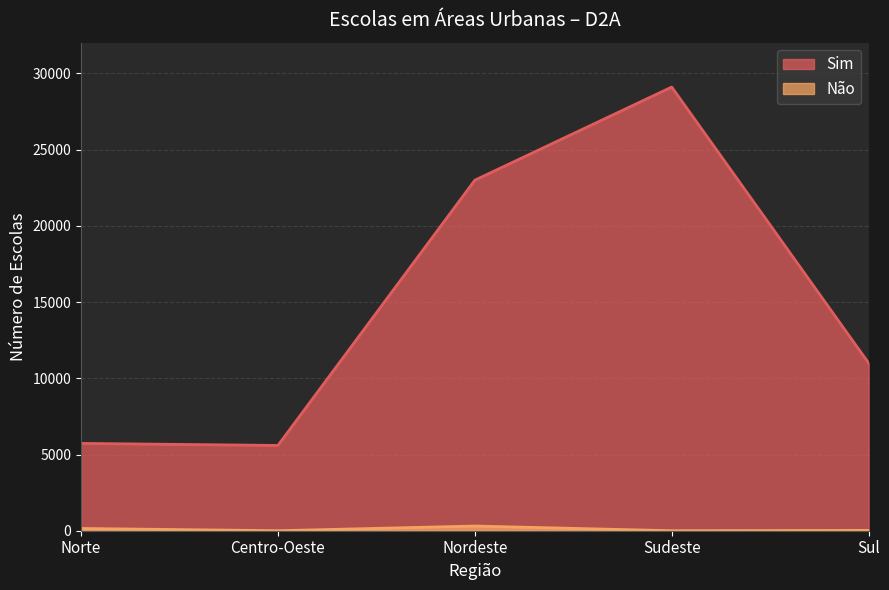

Which series has the widest spread of values?

Sim